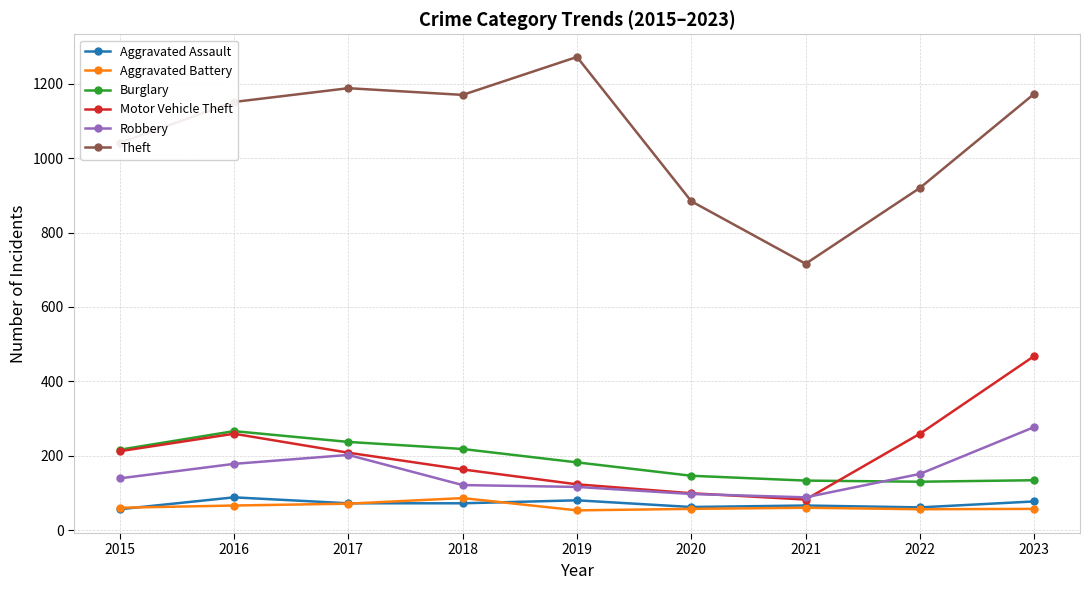

Is this an area chart (filled region under the line)?

No